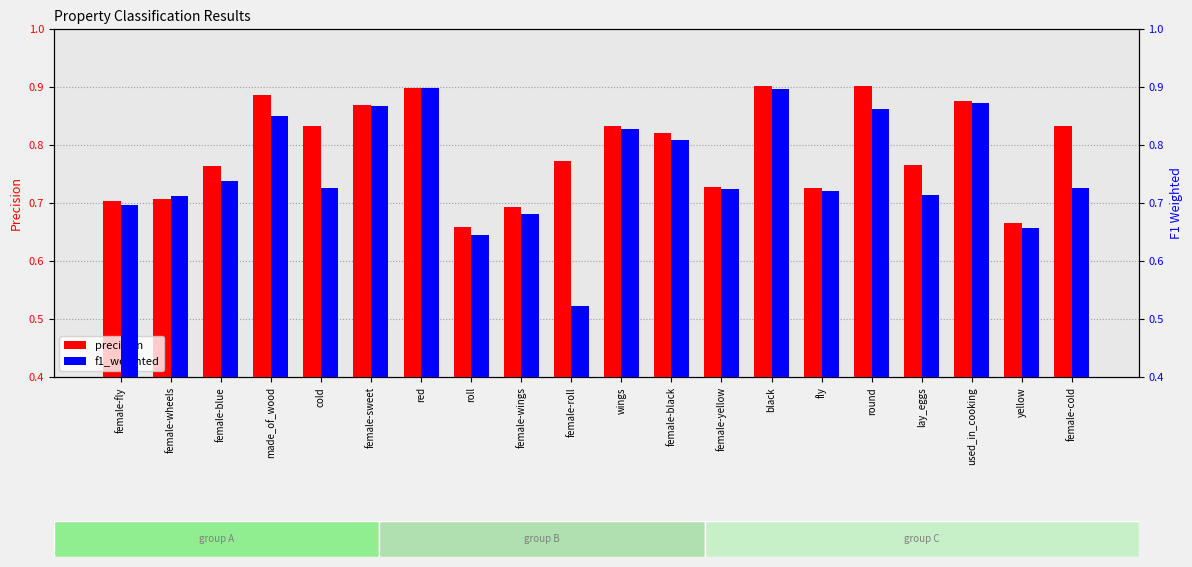

Which category has the lowest value across all series?

female-roll